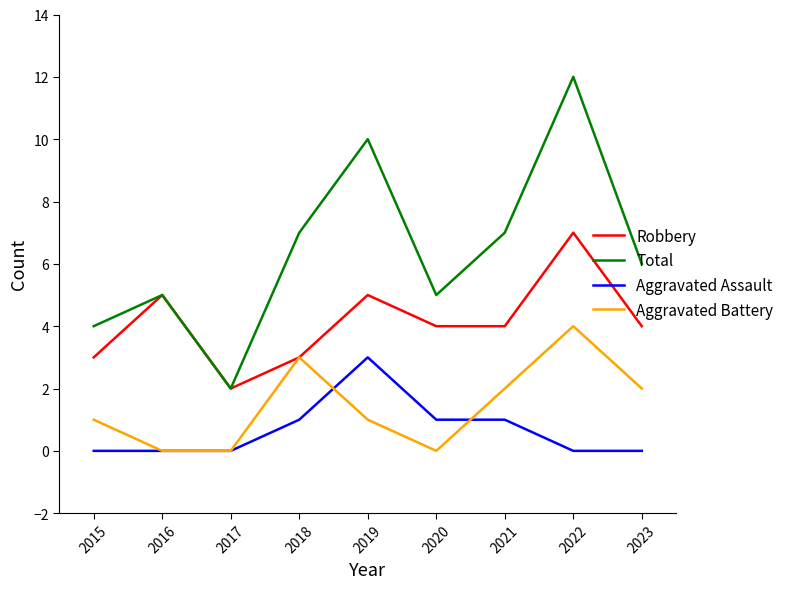

True or false: Robbery and Aggravated Assault intersect in this chart.

False